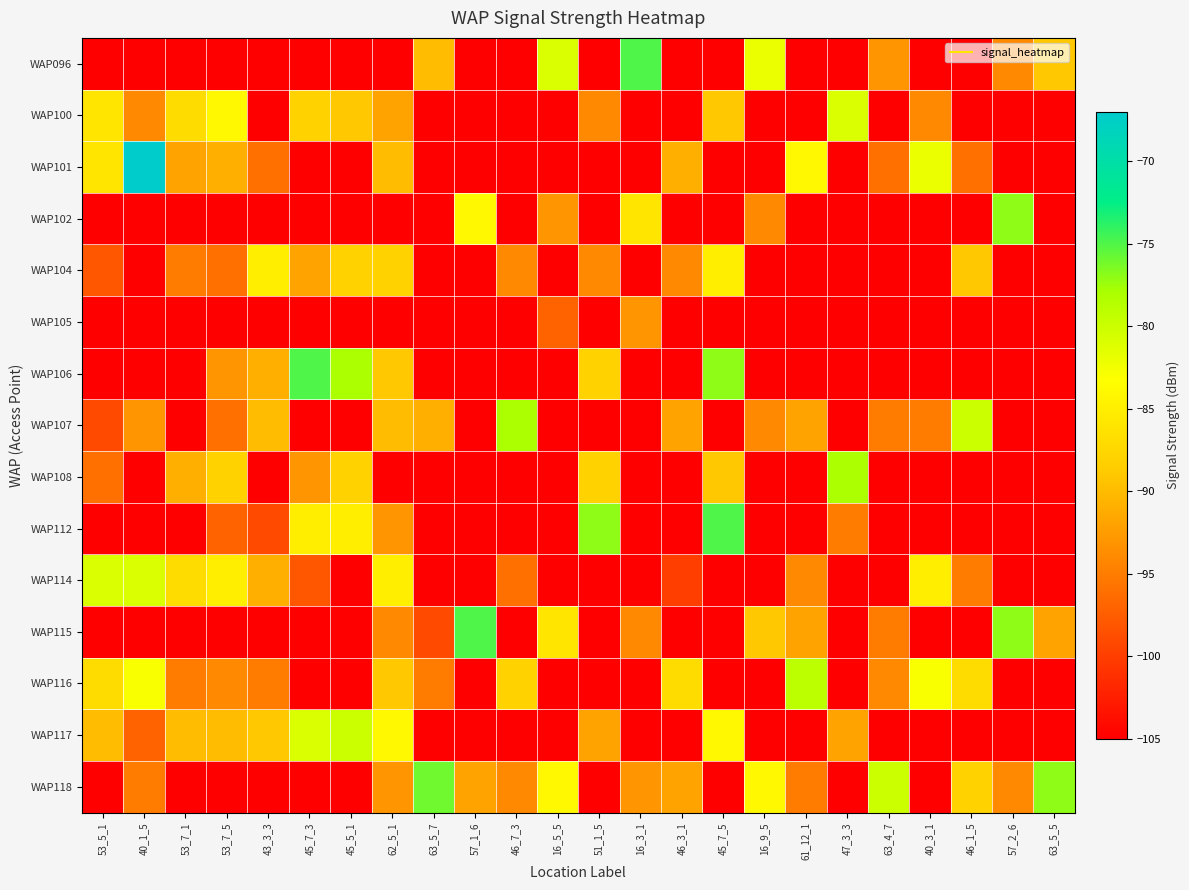

List the series in order of their peak value, lowest first.

WAP105, WAP104, WAP100, WAP114, WAP117, WAP116, WAP107, WAP108, WAP102, WAP118, WAP096, WAP106, WAP112, WAP115, WAP101